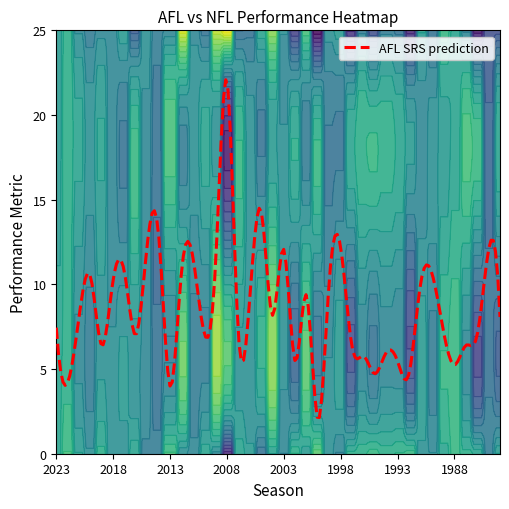

What is the lowest value of the AFL SRS prediction series?

2.1